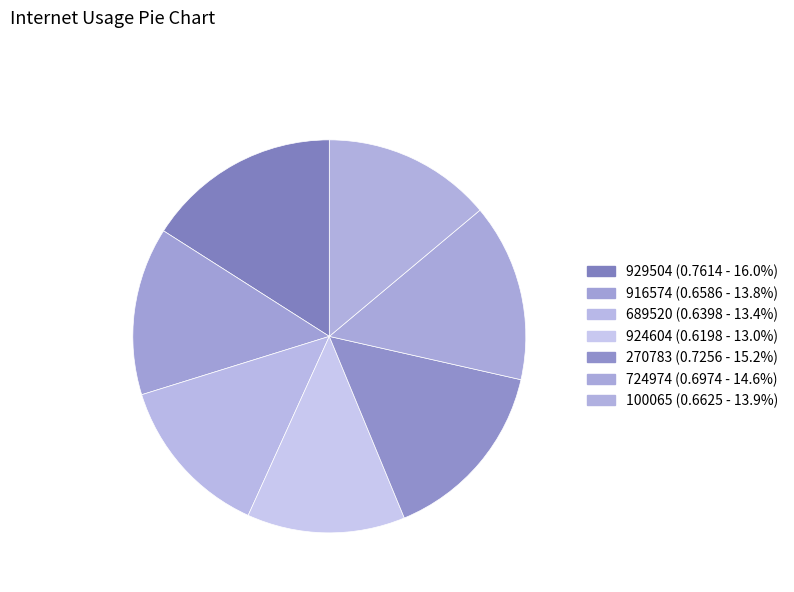

Does 916574 represent more than half of the total?

No